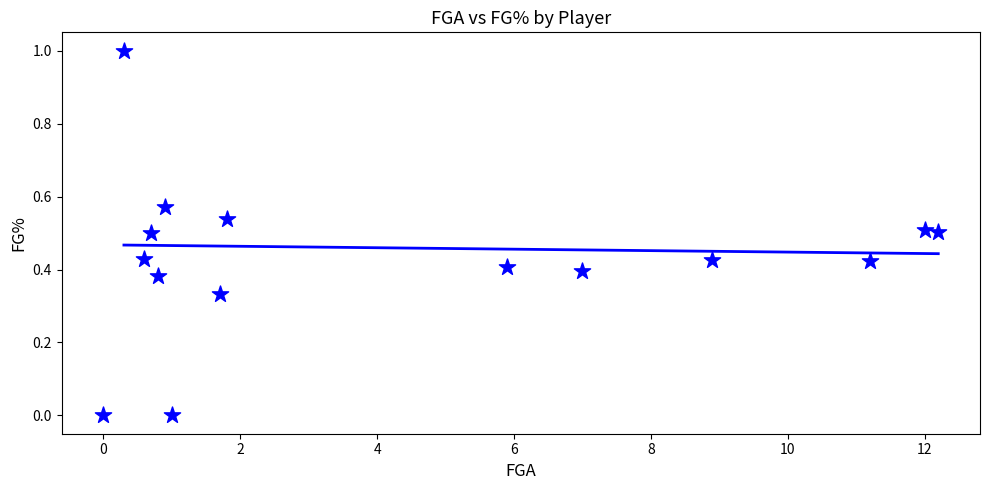

What is the range of X values (max minus min)?

12.2